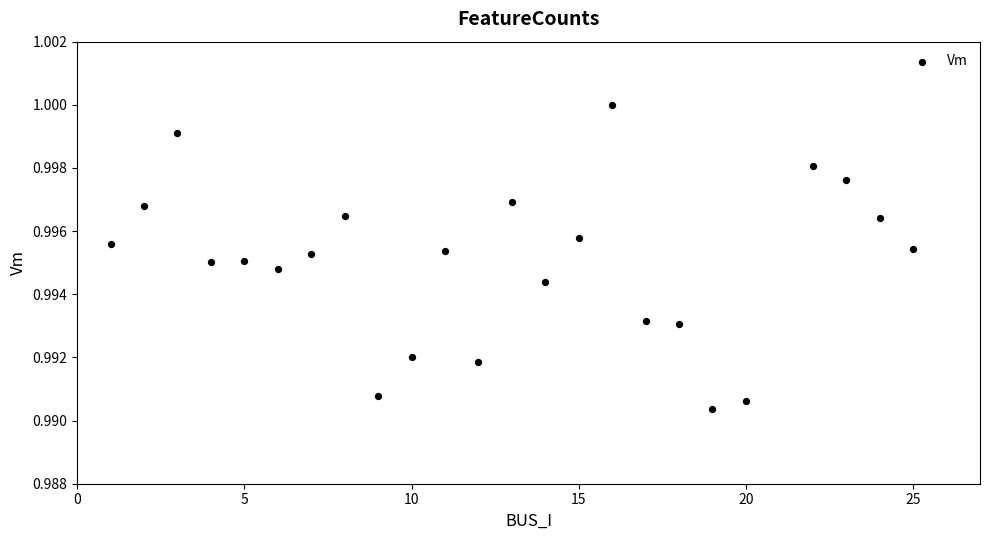

What is the range of X values (max minus min)?

24.0